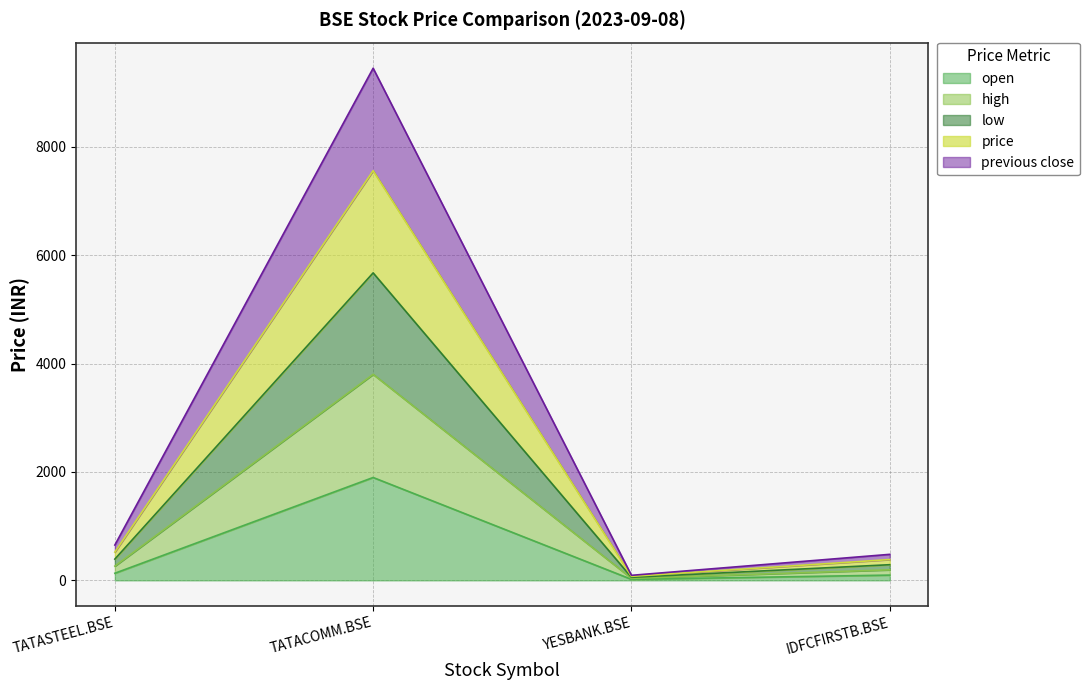

Which series has the largest range (max minus min)?

low